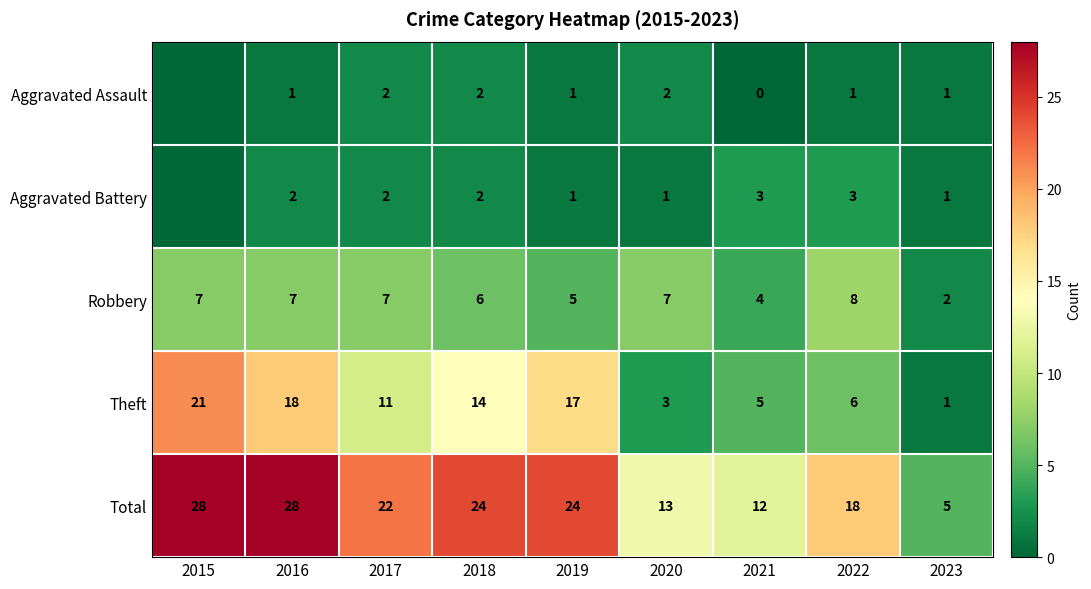

How many data points in Total are less than 22?

4